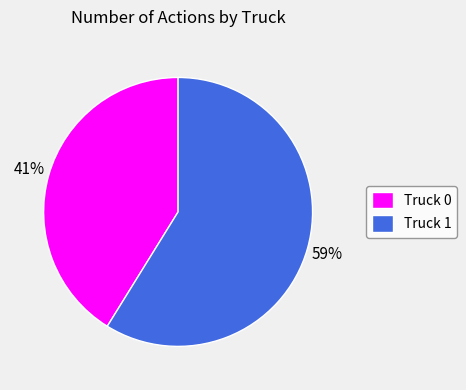

How many segments does this pie chart have?

2